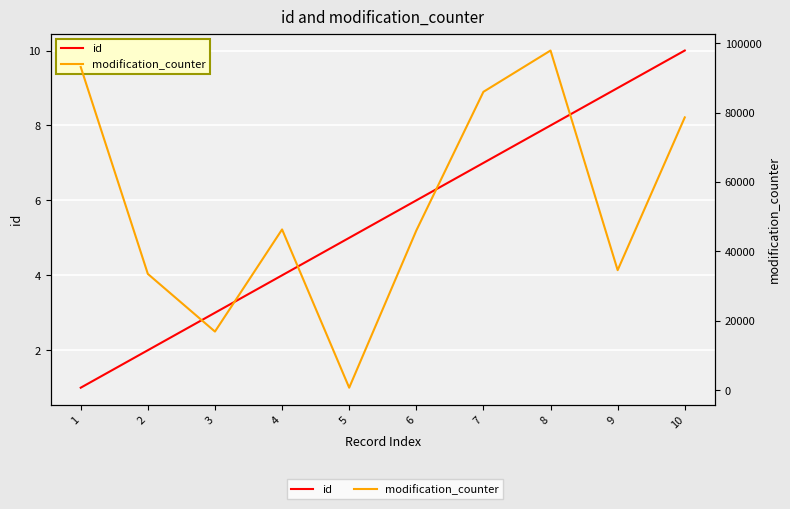

Which label corresponds to the largest value in the chart?

8